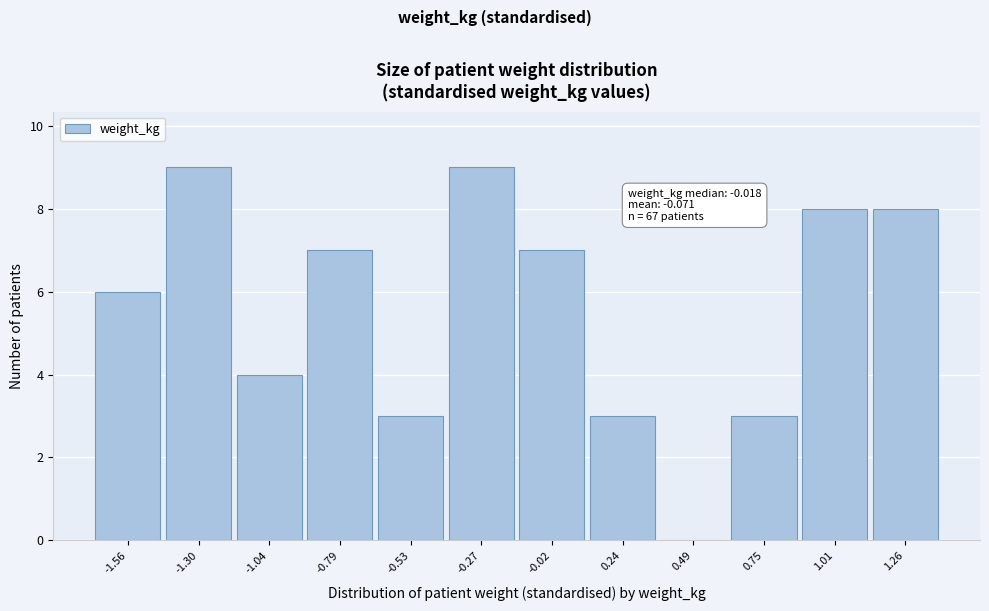

Reading left to right, extract all data points from this chart.

-1.56=6	-1.30=9	-1.04=4	-0.79=7	-0.53=3	-0.27=9	-0.02=7	0.24=3	0.49=0	0.75=3	1.01=8	1.26=8